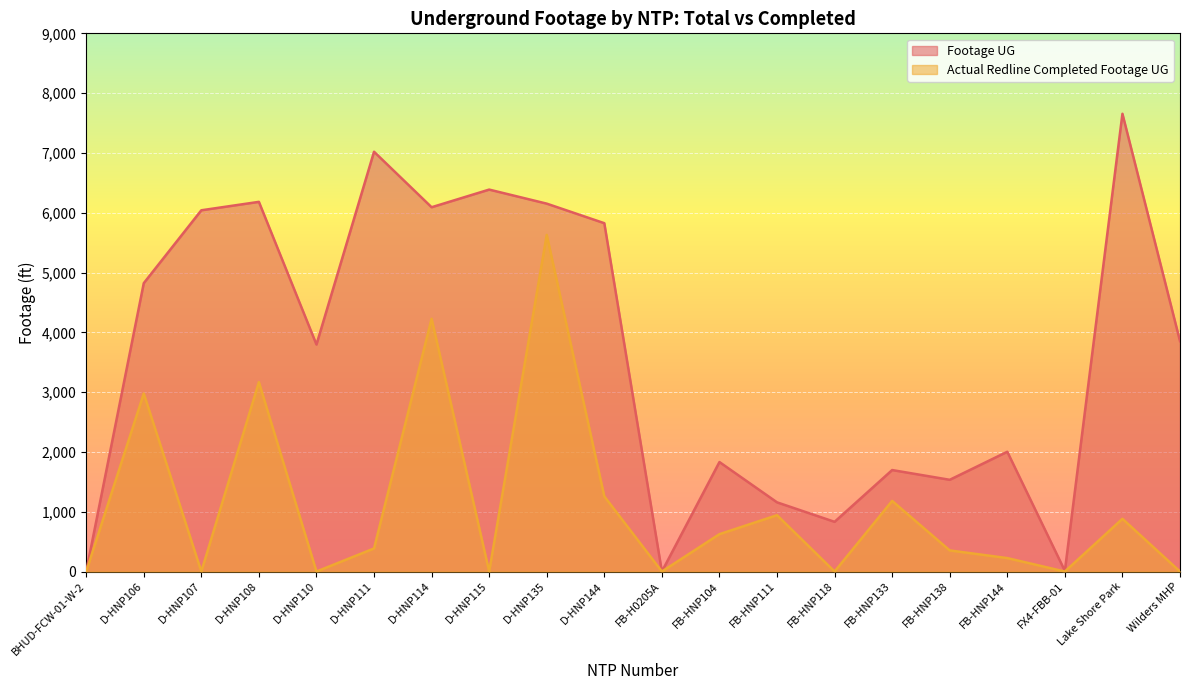

Reading left to right, extract all data points from this chart.

Footage UG: 0	4822	6041	6182	3796	7020	6092	6387	6152	5825	0	1831	1157	831	1697	1534	2003	11	7655	3853
Actual Redline Completed Footage UG: 0	2977	0	3167	0	386	4227	0	5629	1257	0	625	942	0	1181	353	225	0	882	0